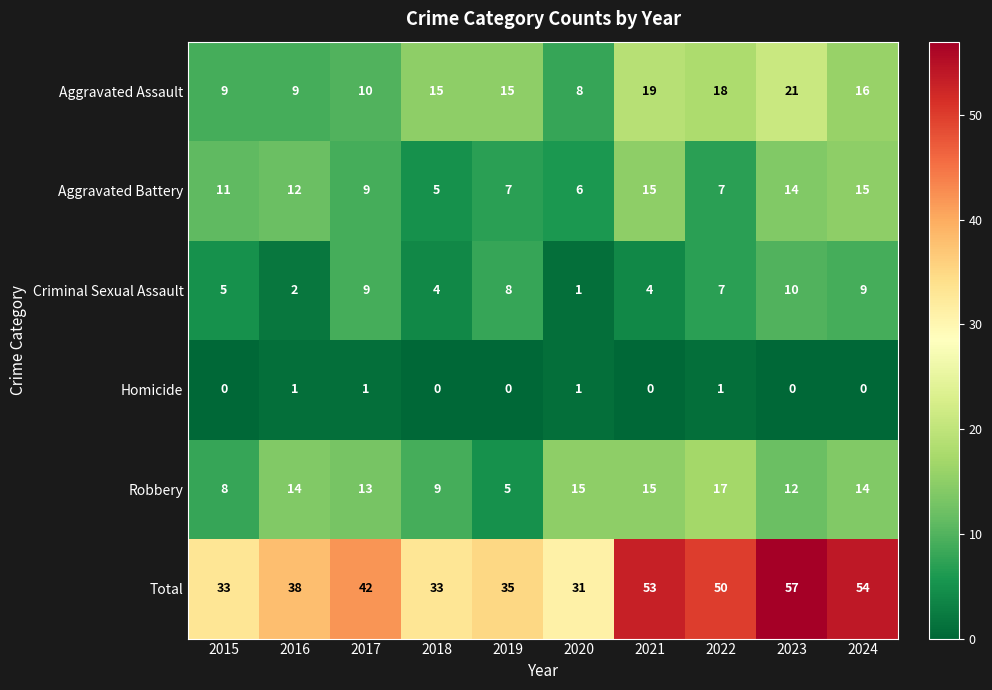

Which series has the largest total across all categories?

Total